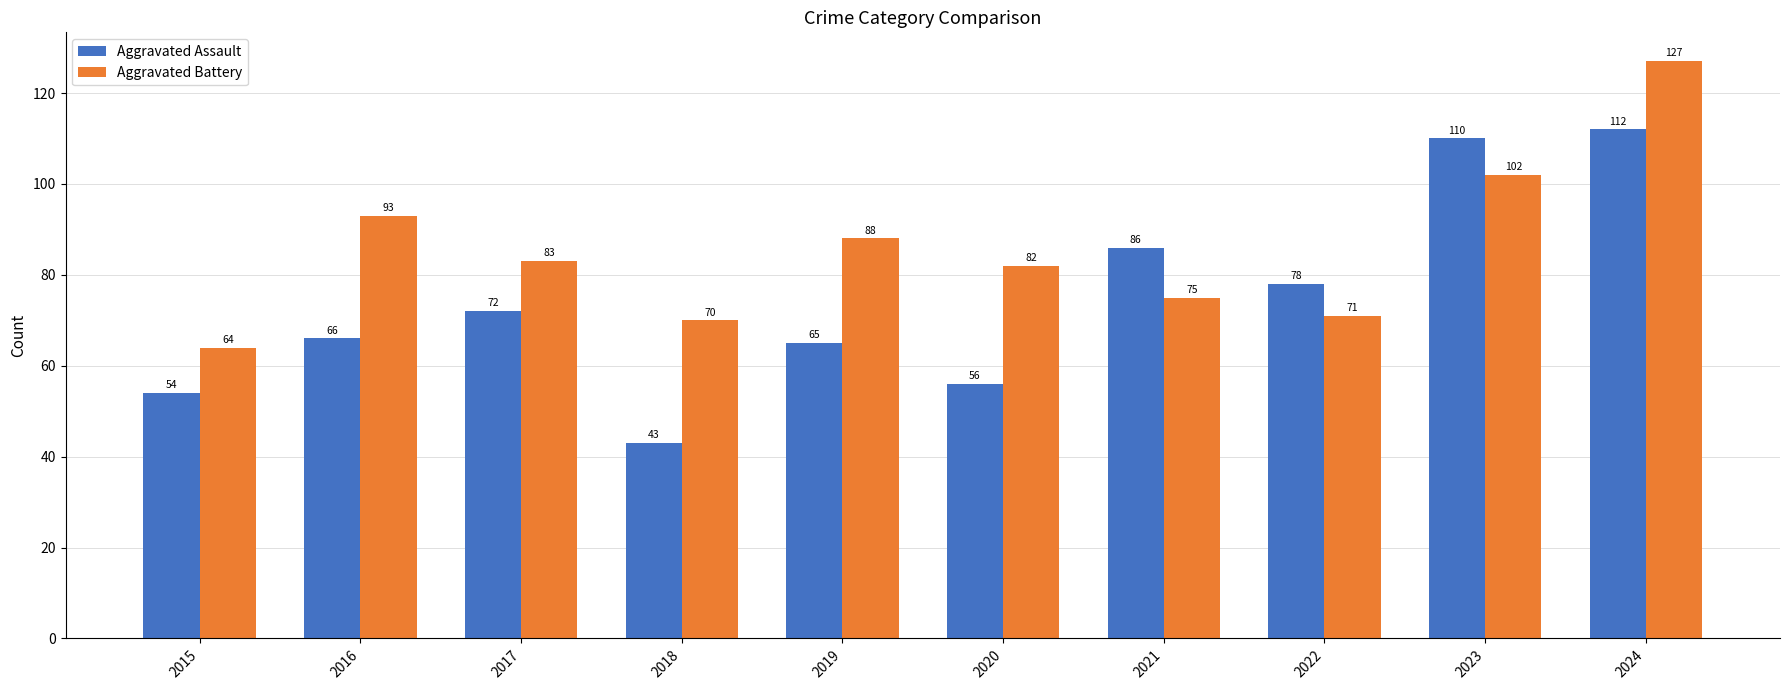

How many bars are there in total?

20